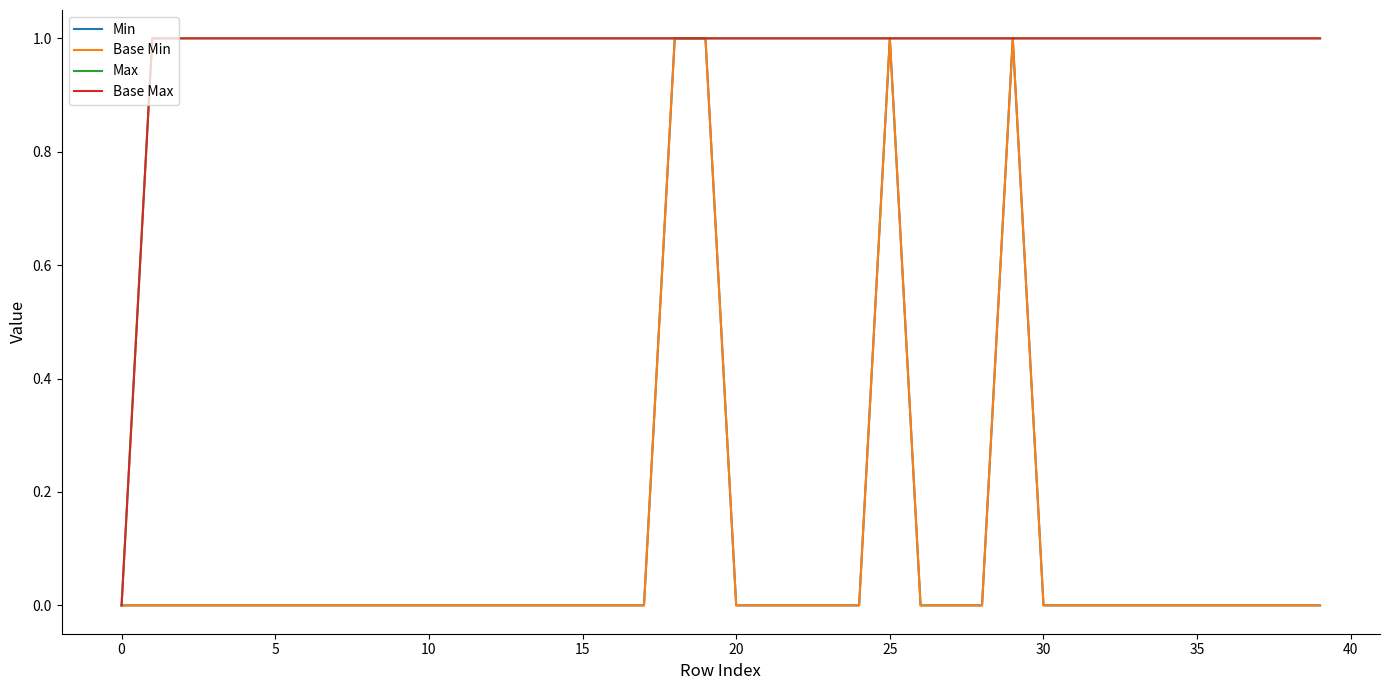

Does the chart have visible grid lines?

No